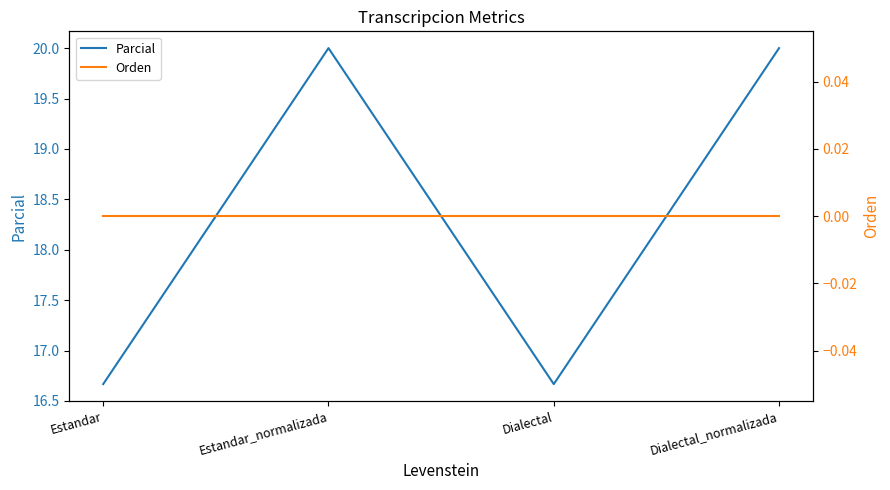

True or false: Orden has more than 2 points higher than both neighbors.

False